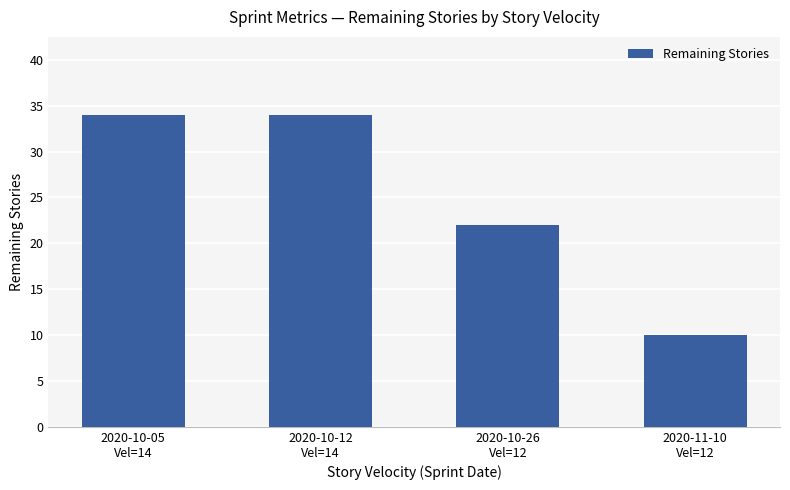

What is the label of the 3rd bar from the left?

2020-10-26
Vel=12